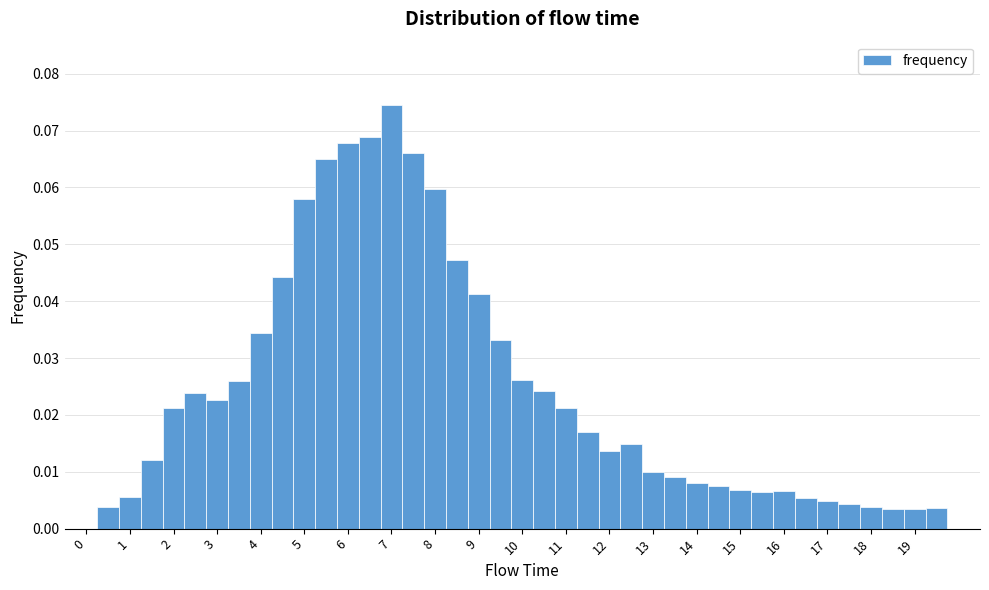

Reading left to right, list every bar in this chart as the range it spans on the x-axis followed by its height. Neither the bar edges nor the heights are printed on the chart, so give them approximately, as read against the axes.

-0.25 to 0.25: 0
0.25 to 0.75: 0.004
0.75 to 1.25: 0.006
1.25 to 1.75: 0.012
1.75 to 2.25: 0.021
2.25 to 2.75: 0.024
2.75 to 3.25: 0.023
3.25 to 3.75: 0.026
3.75 to 4.25: 0.034
4.25 to 4.75: 0.044
4.75 to 5.25: 0.058
5.25 to 5.75: 0.065
5.75 to 6.25: 0.068
6.25 to 6.75: 0.069
6.75 to 7.25: 0.074
7.25 to 7.75: 0.066
7.75 to 8.25: 0.060
8.25 to 8.75: 0.047
8.75 to 9.25: 0.041
9.25 to 9.75: 0.033
9.75 to 10.25: 0.026
10.25 to 10.75: 0.024
10.75 to 11.25: 0.021
11.25 to 11.75: 0.017
11.75 to 12.25: 0.014
12.25 to 12.75: 0.015
12.75 to 13.25: 0.010
13.25 to 13.75: 0.009
13.75 to 14.25: 0.008
14.25 to 14.75: 0.008
14.75 to 15.25: 0.007
15.25 to 15.75: 0.006
15.75 to 16.25: 0.007
16.25 to 16.75: 0.005
16.75 to 17.25: 0.005
17.25 to 17.75: 0.004
17.75 to 18.25: 0.004
18.25 to 18.75: 0.003
18.75 to 19.25: 0.003
19.25 to 19.75: 0.004